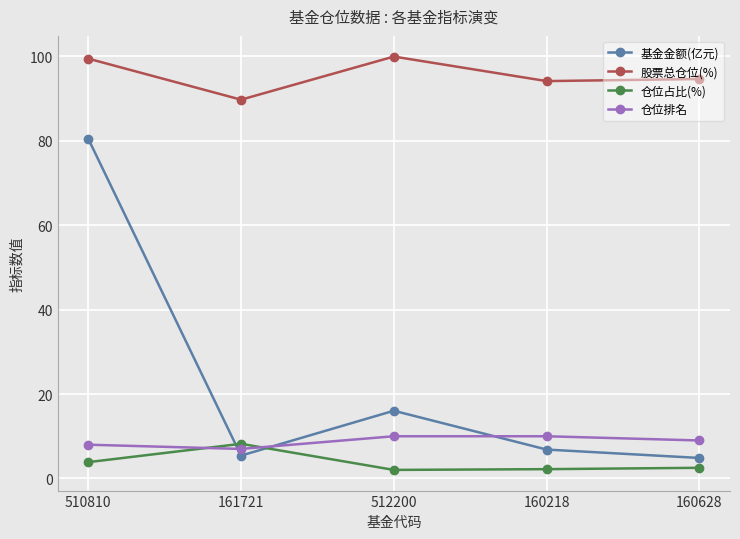

Read the 基金金额(亿元) value at 160628.

4.9